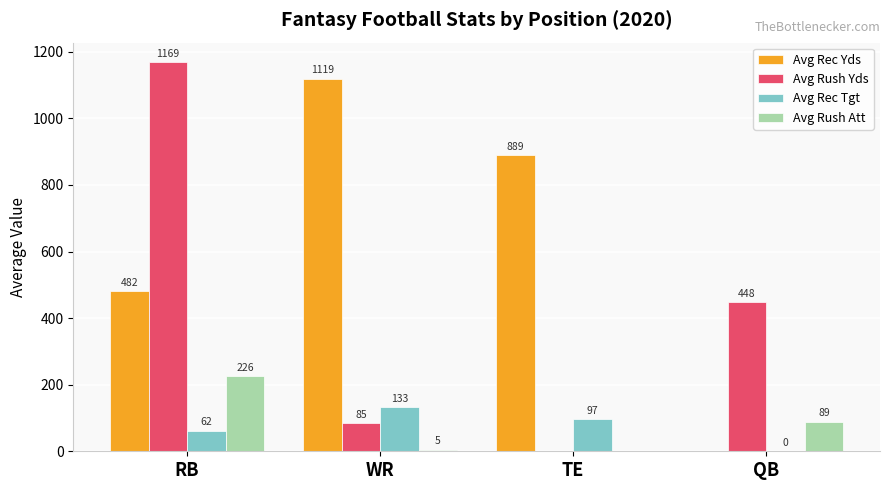

Read the Avg Rec Tgt value at TE.

97.3